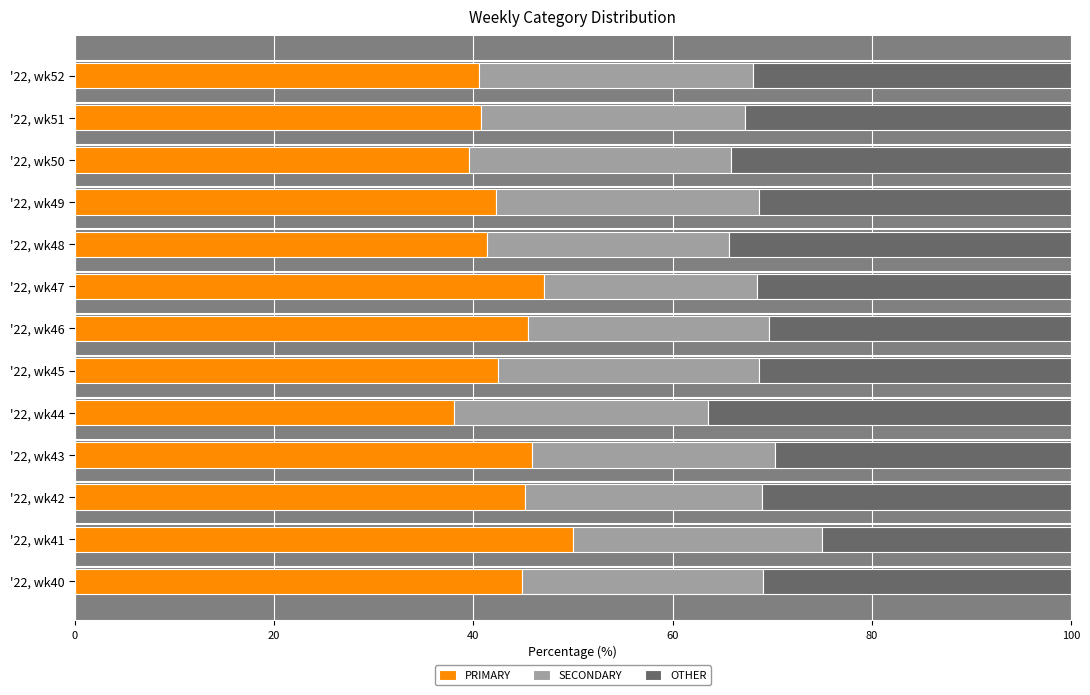

What is the sum of all PRIMARY values?

563.6